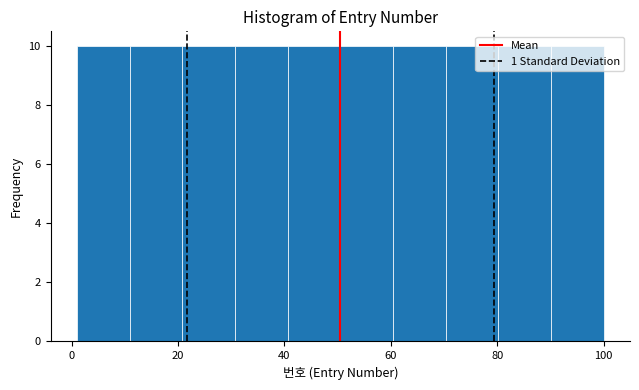

How tall is the bar that spans 80 to 90 on the x-axis? Neither the bar edges nor the heights are printed on the chart, so give them approximately, as read against the axes.

10